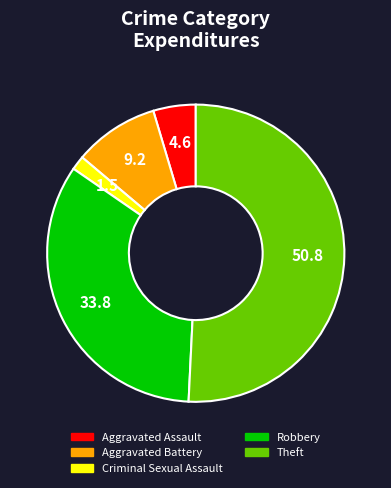

Is there a majority slice in this chart?

Yes